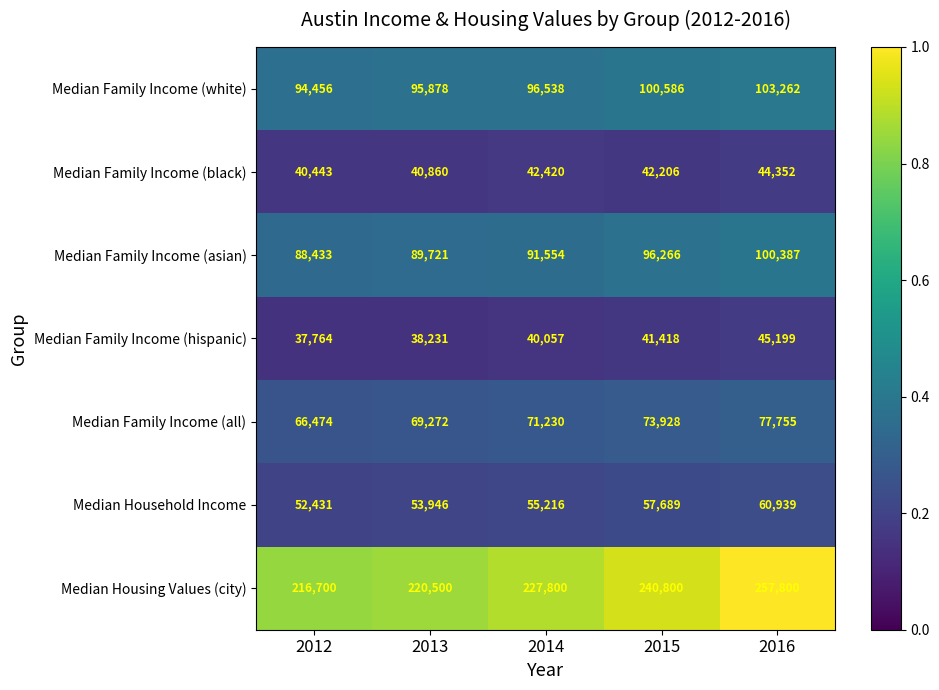

What is the spread (max minus min) of values at 2015?

199382